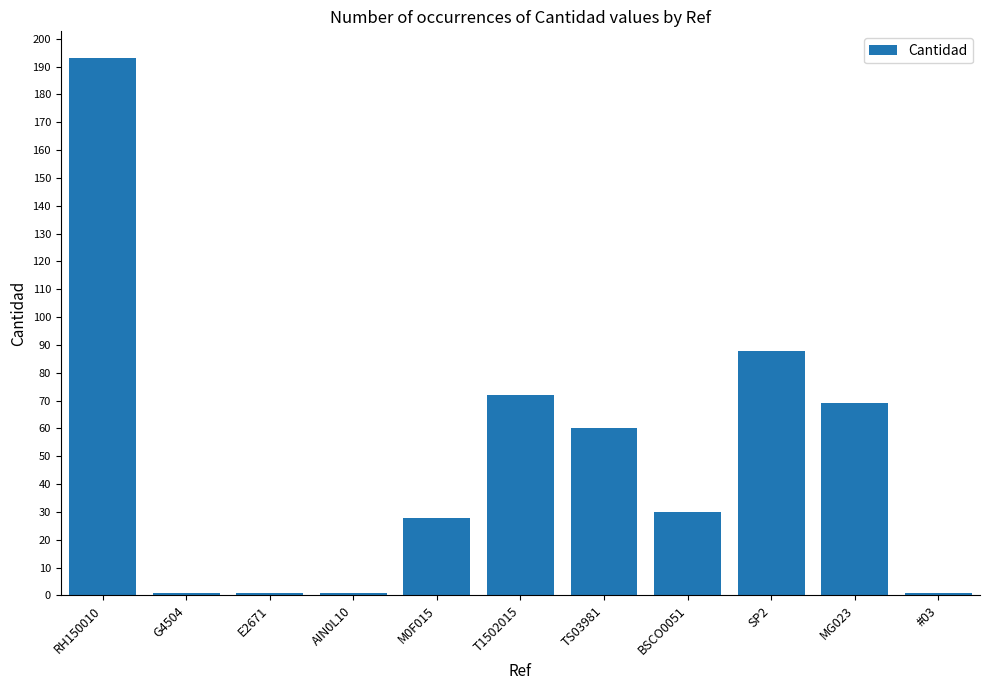

Reading left to right, extract all data points from this chart.

RH150010=193	G4504=1	E2671=1	AIN0L10=1	M0F015=28	T1502015=72	TS03981=60	BSCO0051=30	SP2=88	MG023=69	#03=1